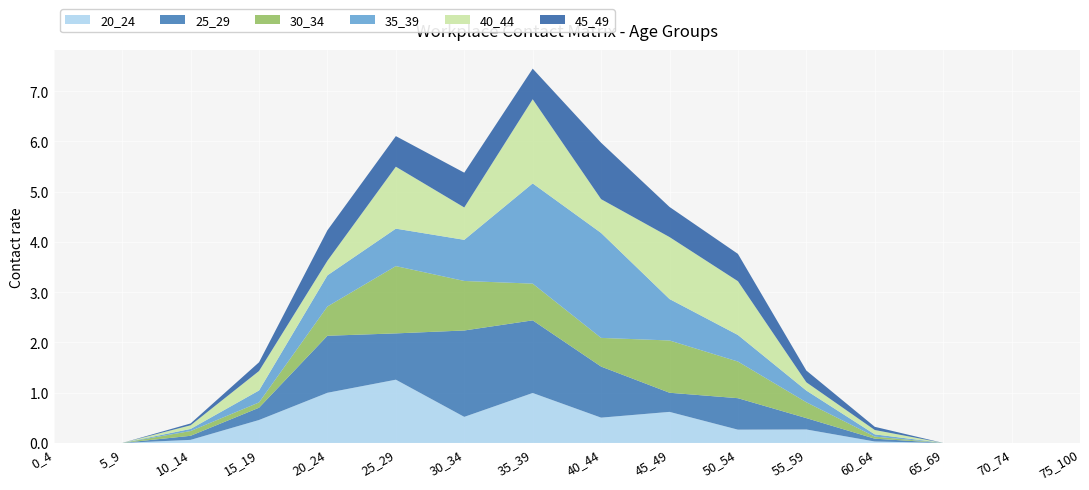

Reading left to right, what are all the values shown in this chart?

20_24: 0_4=0.0	5_9=0.0	10_14=0.1	15_19=0.5	20_24=1.0	25_29=1.3	30_34=0.5	35_39=1.0	40_44=0.5	45_49=0.6	50_54=0.3	55_59=0.3	60_64=0.0	65_69=0.0	70_74=0.0	75_100=0.0
25_29: 0_4=0.0	5_9=0.0	10_14=0.1	15_19=0.2	20_24=1.1	25_29=0.9	30_34=1.7	35_39=1.4	40_44=1.0	45_49=0.4	50_54=0.6	55_59=0.2	60_64=0.1	65_69=0.0	70_74=0.0	75_100=0.0
30_34: 0_4=0.0	5_9=0.0	10_14=0.1	15_19=0.1	20_24=0.6	25_29=1.3	30_34=1.0	35_39=0.7	40_44=0.6	45_49=1.0	50_54=0.7	55_59=0.3	60_64=0.0	65_69=0.0	70_74=0.0	75_100=0.0
35_39: 0_4=0.0	5_9=0.0	10_14=0.0	15_19=0.2	20_24=0.6	25_29=0.7	30_34=0.8	35_39=2.0	40_44=2.1	45_49=0.8	50_54=0.5	55_59=0.2	60_64=0.0	65_69=0.0	70_74=0.0	75_100=0.0
40_44: 0_4=0.0	5_9=0.0	10_14=0.1	15_19=0.4	20_24=0.3	25_29=1.2	30_34=0.6	35_39=1.7	40_44=0.7	45_49=1.2	50_54=1.1	55_59=0.2	60_64=0.1	65_69=0.0	70_74=0.0	75_100=0.0
45_49: 0_4=0.0	5_9=0.0	10_14=0.0	15_19=0.2	20_24=0.6	25_29=0.6	30_34=0.7	35_39=0.6	40_44=1.1	45_49=0.6	50_54=0.5	55_59=0.2	60_64=0.1	65_69=0.0	70_74=0.0	75_100=0.0